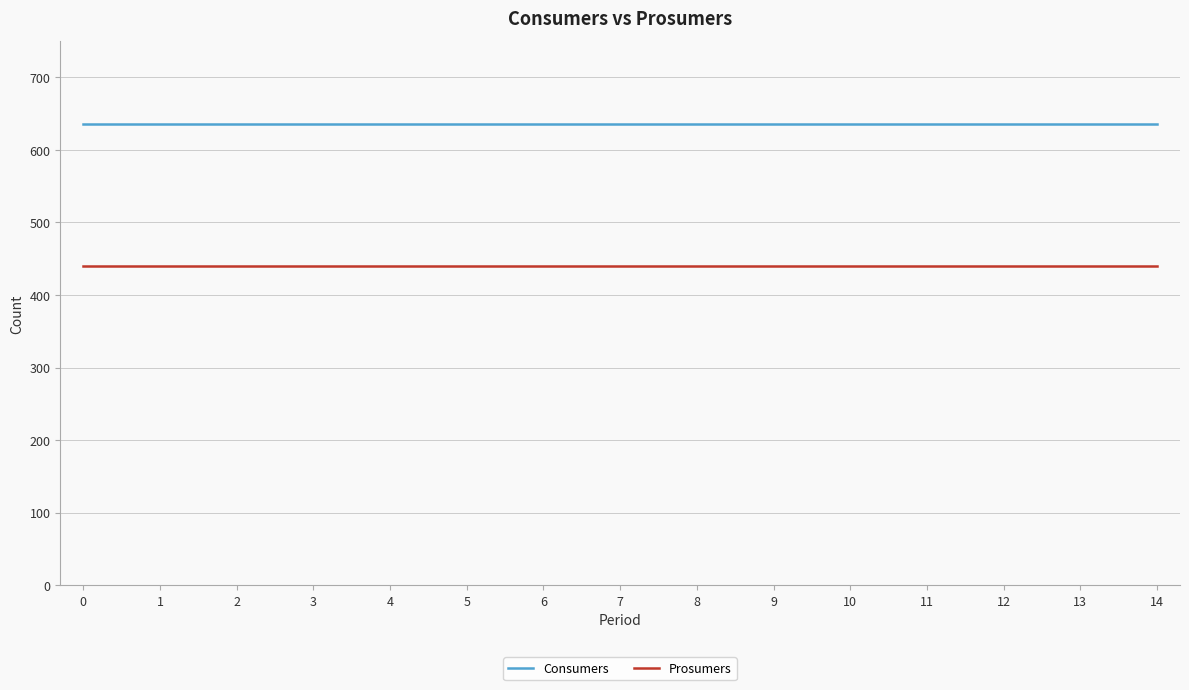

The Prosumers series shows 118 at 6. True or false?

False